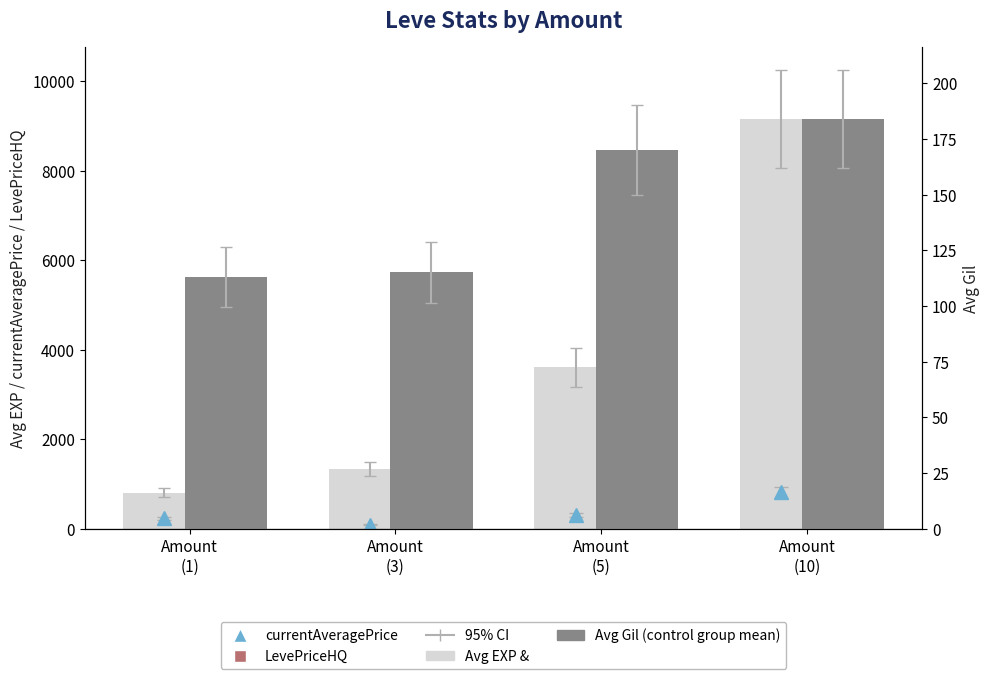

What position from the right is Amount
(10)?

1